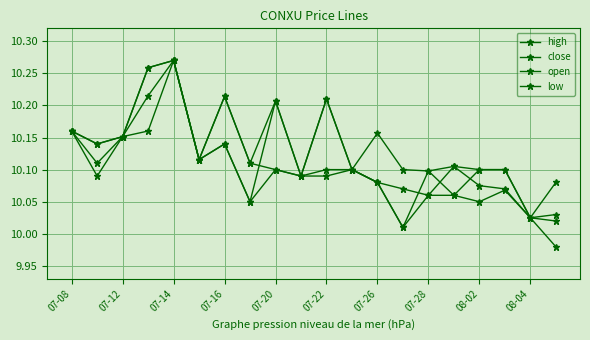

How many distinct data groups are displayed?

4